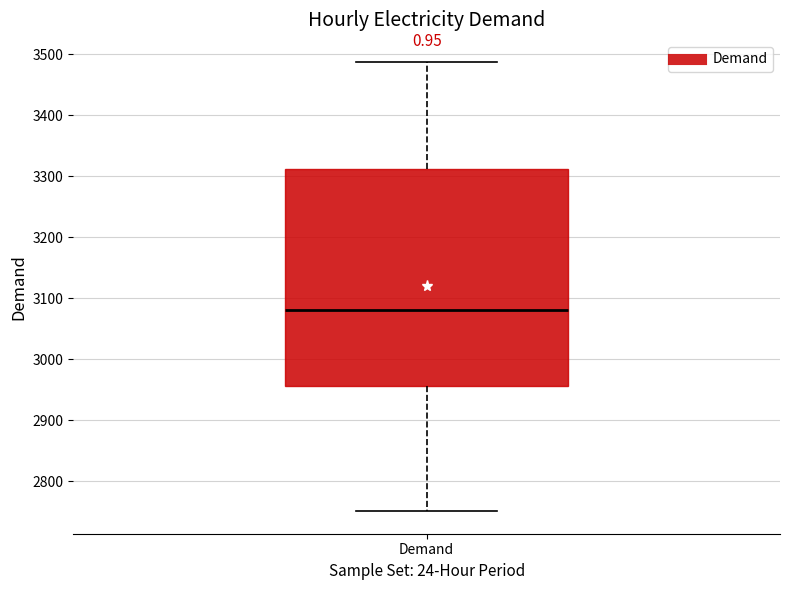

Transcribe this box plot: give where the median line is, the range the box spans, and where the two whiskers end, as read against the y-axis. The values are not printed on the chart, so give them approximately, as read against the axis.

median 3080, box 2960 to 3310, whiskers 2750 to 3490